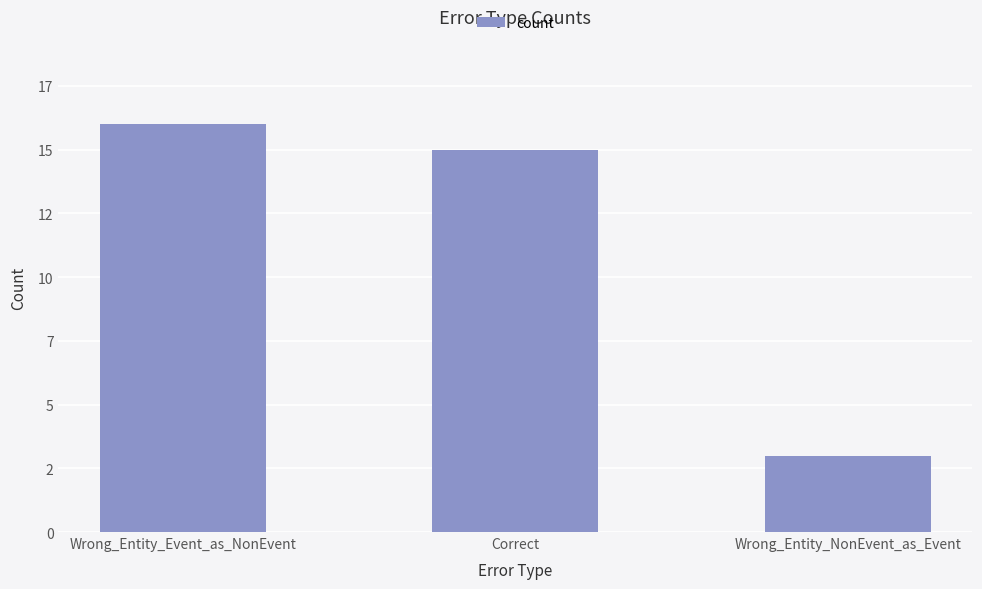

Where is the data nearest to the value 9?

Correct